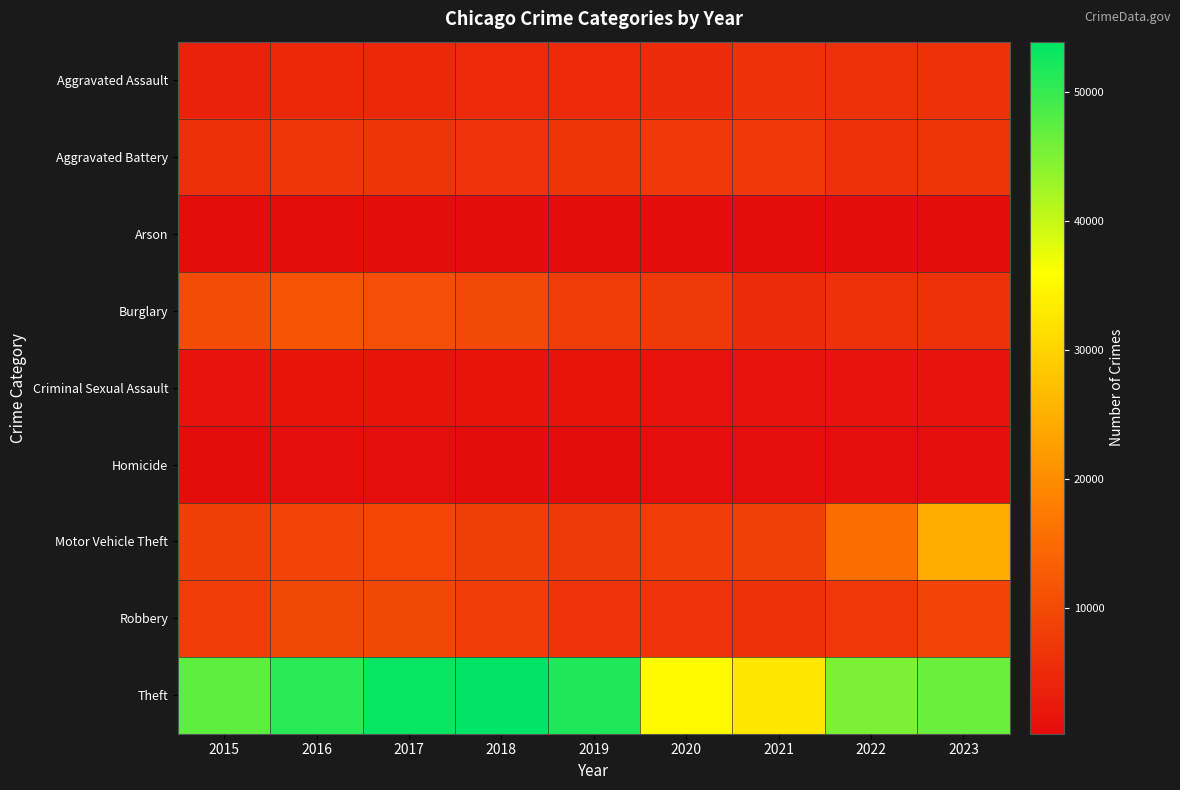

Reading left to right, transcribe all the data shown in this chart.

Aggravated Assault: 2015=3775	2016=4800	2017=4892	2018=5063	2019=4914	2020=5260	2021=6034	2022=6059	2023=6361
Aggravated Battery: 2015=5908	2016=6843	2017=6678	2018=6555	2019=6613	2020=7083	2021=7044	2022=6297	2023=6735
Arson: 2015=369	2016=435	2017=380	2018=315	2019=302	2020=489	2021=435	2022=353	2023=412
Burglary: 2015=10478	2016=11492	2017=10834	2018=9761	2019=7952	2020=7530	2021=5120	2022=6153	2023=6049
Criminal Sexual Assault: 2015=1441	2016=1574	2017=1662	2018=1687	2019=1615	2020=1240	2021=1411	2022=1518	2023=1461
Homicide: 2015=422	2016=630	2017=591	2018=496	2019=430	2020=660	2021=682	2022=597	2023=517
Motor Vehicle Theft: 2015=8190	2016=9065	2017=9267	2018=8166	2019=7440	2020=8004	2021=8319	2022=15449	2023=24341
Robbery: 2015=7684	2016=9588	2017=9557	2018=7958	2019=6540	2020=6450	2021=6138	2022=7117	2023=8887
Theft: 2015=47269	2016=50934	2017=53126	2018=53890	2019=51670	2020=35130	2021=32744	2022=45218	2023=46395